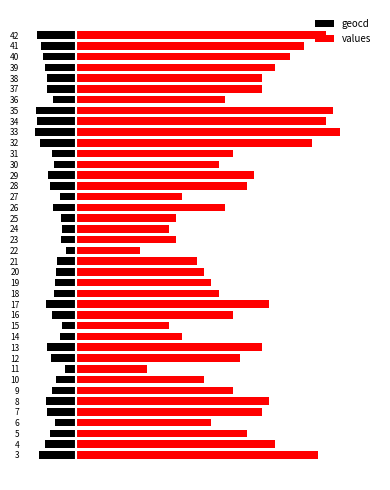

What is the sum of all geocd values?

-924